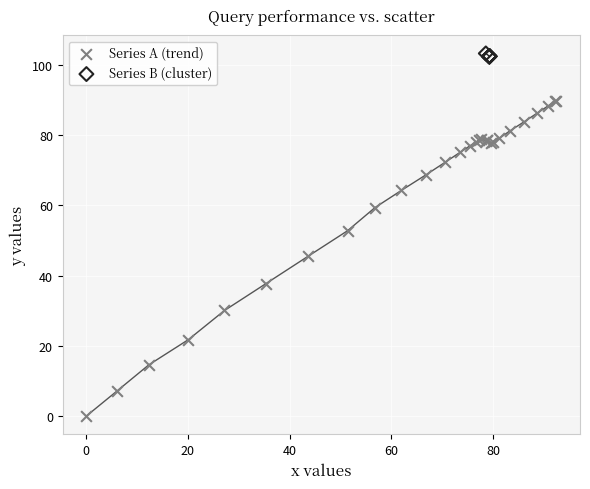

Which series has the largest Y range (max minus min)?

Series A (trend)